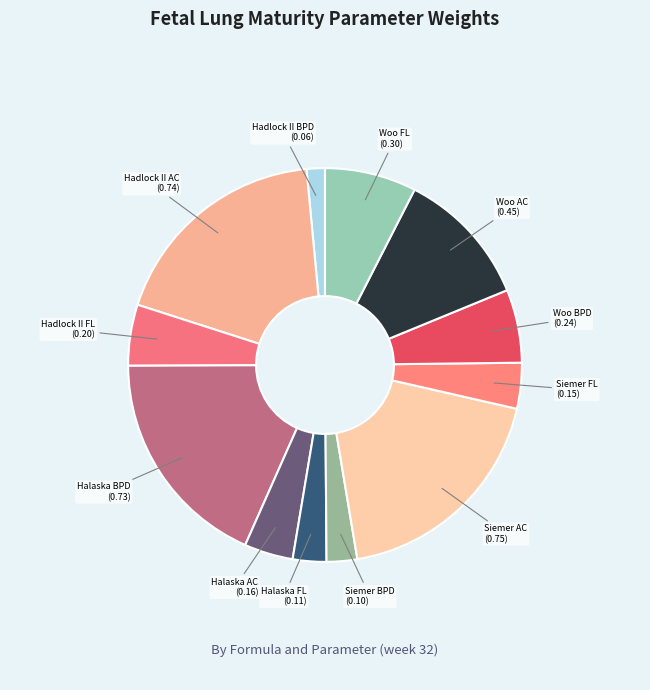

Which slice is the smallest?

Hadlock II BPD